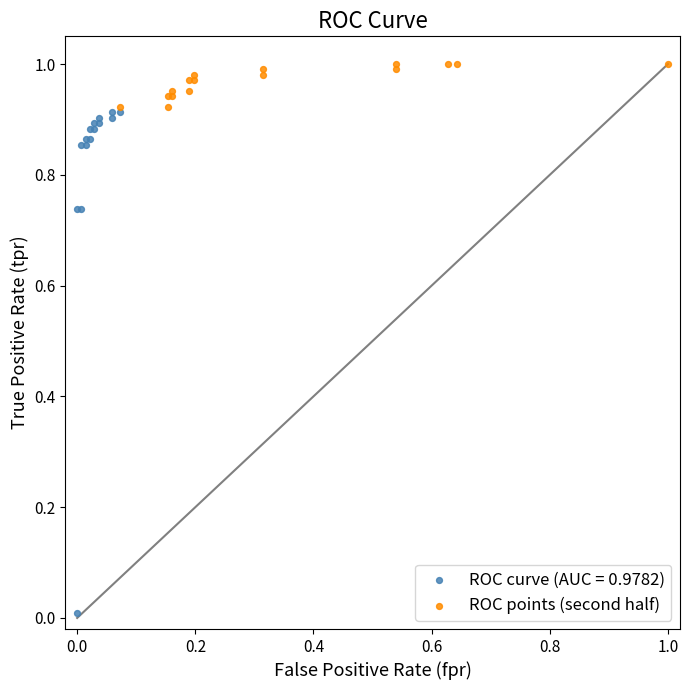

Which series contains the highest Y value?

ROC points (second half)